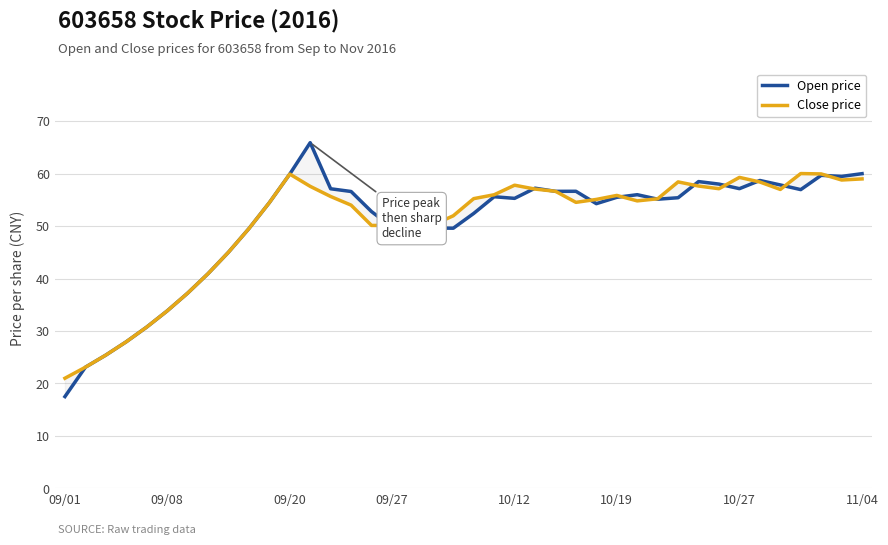

What position from the left is 26?

27